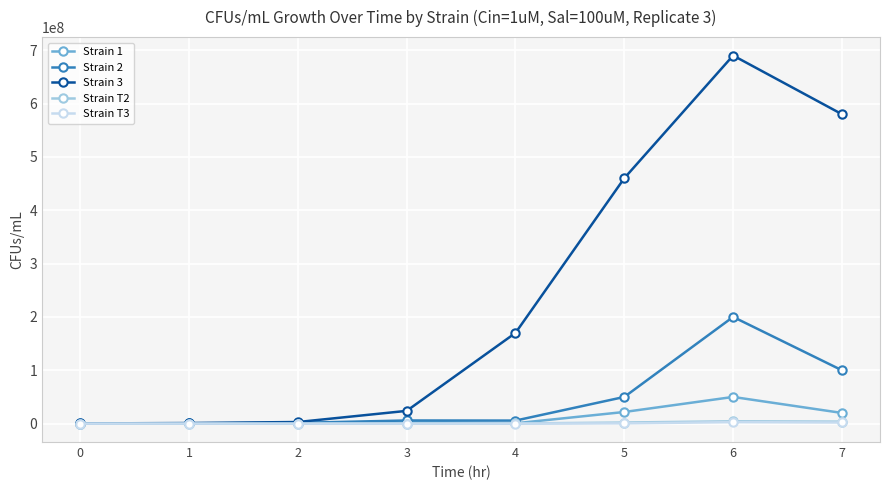

The value of Strain 3 at 6 is 690000000. True or false?

True